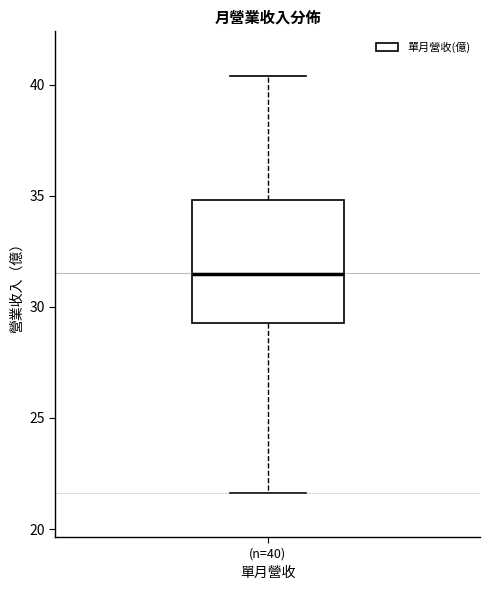

Transcribe this box plot: give where the median line is, the range the box spans, and where the two whiskers end, as read against the y-axis. The values are not printed on the chart, so give them approximately, as read against the axis.

median 31.5, box 29.5 to 35.0, whiskers 21.5 to 40.5